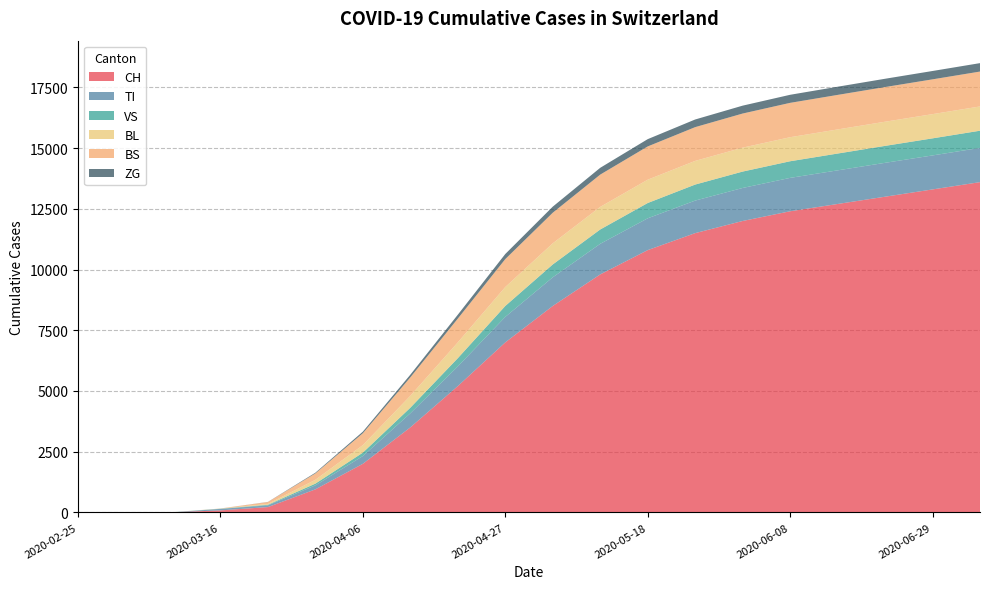

Reading left to right, extract all data points from this chart.

CH: 0	0	5	82	218	948	2000	3500	5200	7000	8500	9800	10800	11500	12000	12400	12700	13000	13300	13600
TI: 0	0	0	61	71	165	320	580	810	1050	1180	1260	1310	1340	1360	1375	1385	1395	1400	1410
VS: 0	0	2	8	24	71	140	230	340	450	530	590	630	660	675	685	692	698	703	708
BL: 0	0	1	5	35	158	310	490	650	780	870	930	960	975	985	990	993	995	997	999
BS: 0	0	0	4	78	263	490	760	980	1150	1260	1330	1370	1390	1405	1415	1422	1428	1433	1437
ZG: 0	0	0	0	5	29	65	110	160	210	250	280	300	315	325	332	337	341	344	347